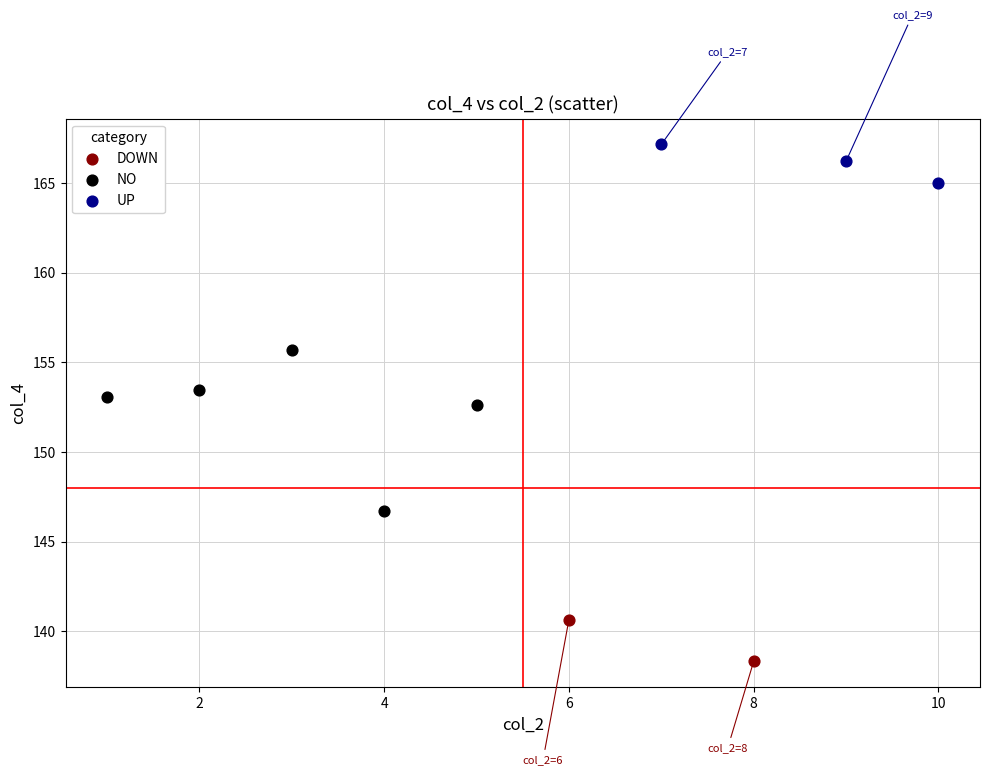

Which series has the widest spread of Y values?

NO